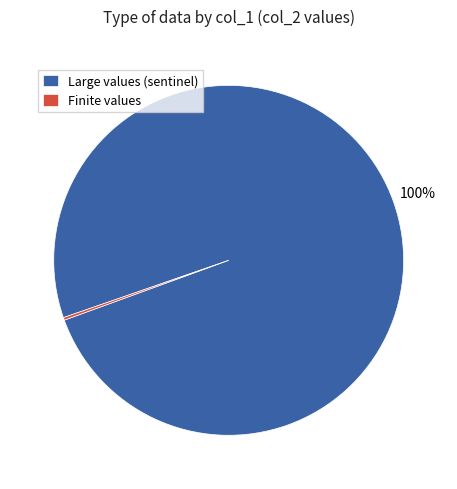

Is there a majority slice in this chart?

Yes